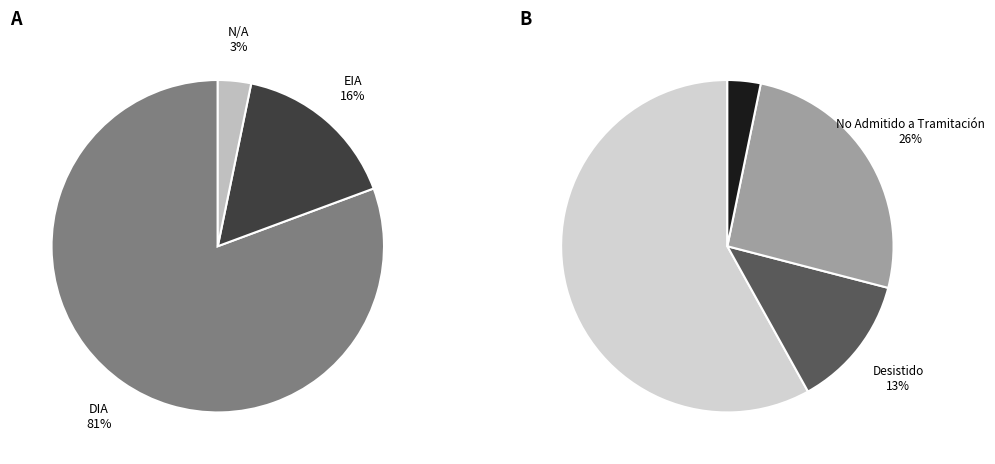

To the nearest percent, what is the average slice percentage?

33%